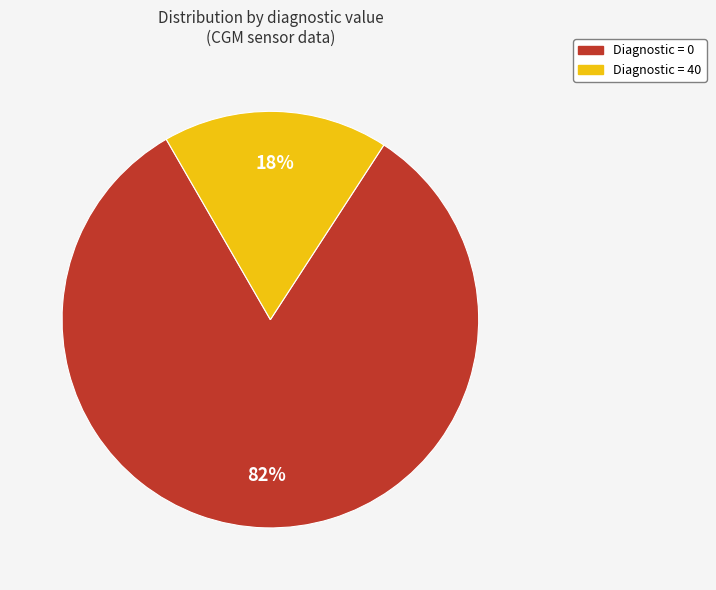

Count the number of slices in the pie.

2